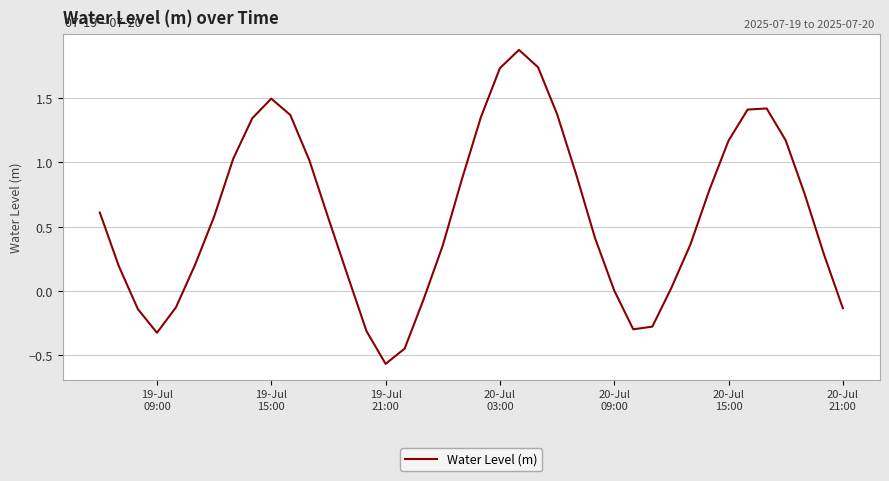

What is the maximum value shown in the chart?

1.9